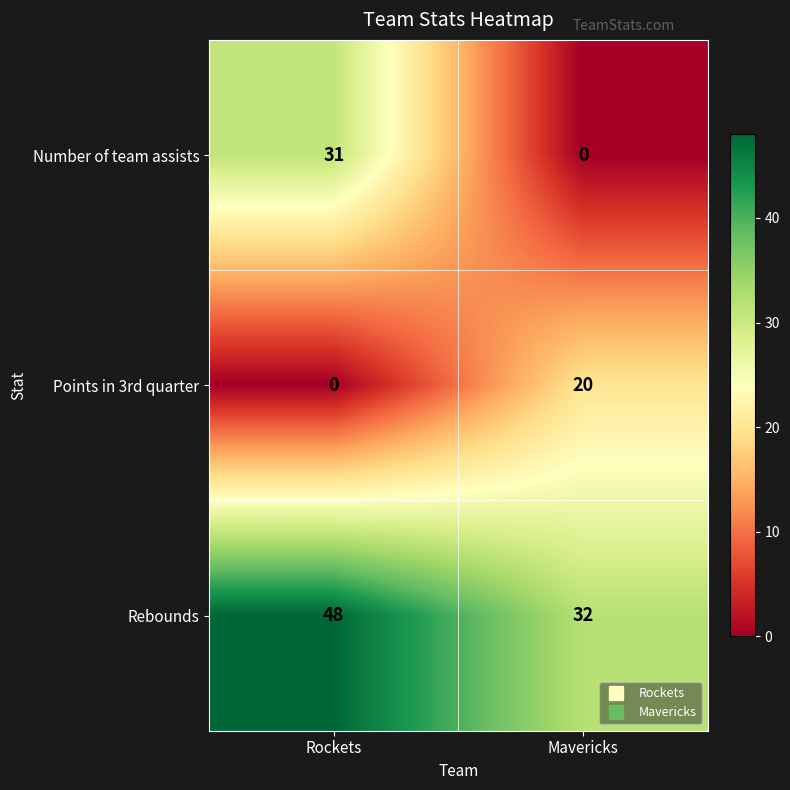

True or false: Points in 3rd quarter has a value of 20 at Mavericks.

True